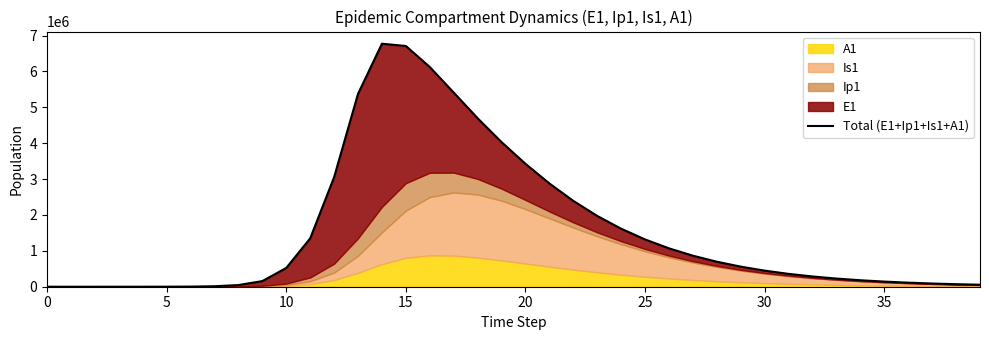

Does the chart display data point markers on the line(s)?

No